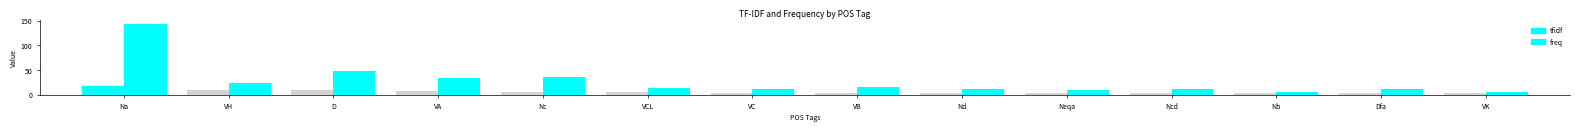

What is the difference between the maximum and minimum values in the freq series?

138.0